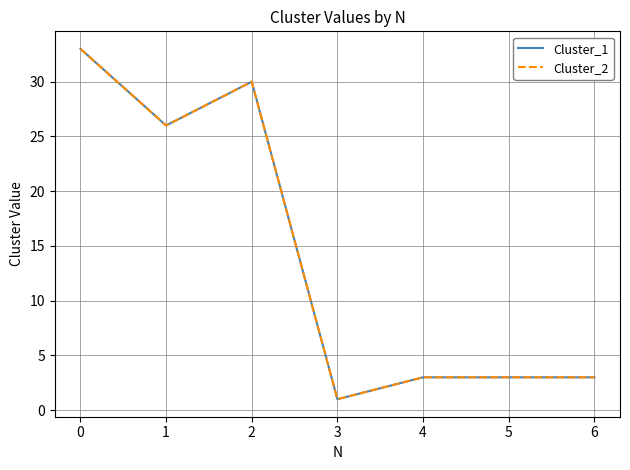

Does the chart display data point markers on the line(s)?

No